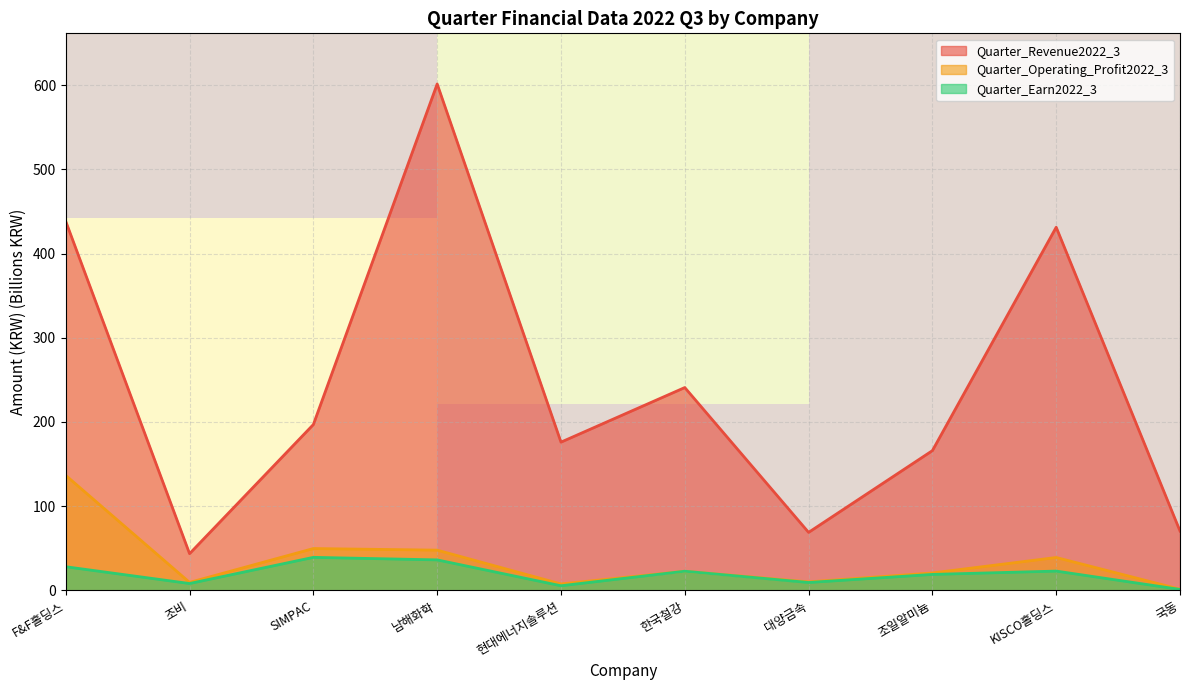

True or false: Quarter_Operating_Profit2022_3 and Quarter_Revenue2022_3 intersect in this chart.

False